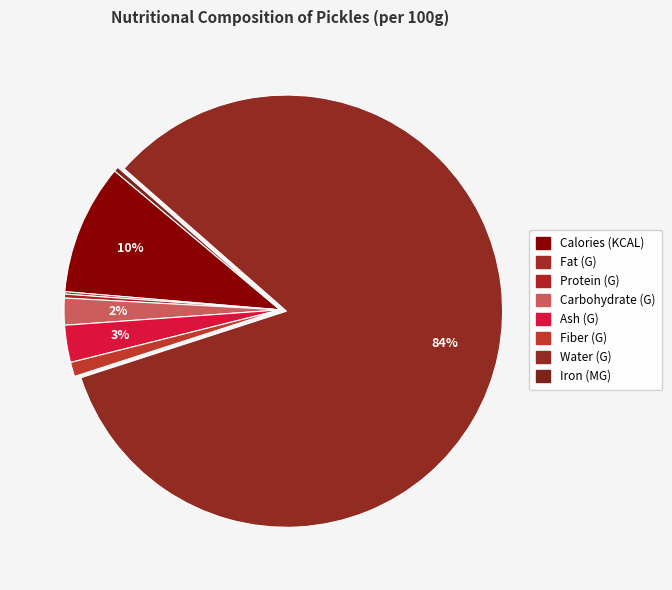

Does Water (G) account for over 50% of the chart?

Yes